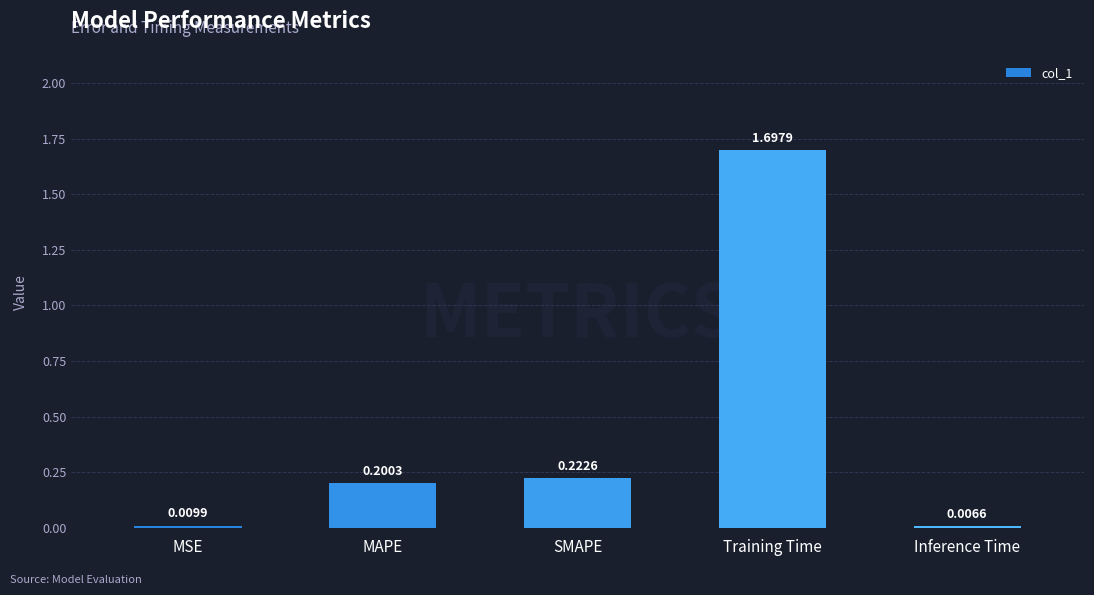

Which has a higher value, Inference Time or Training Time?

Training Time